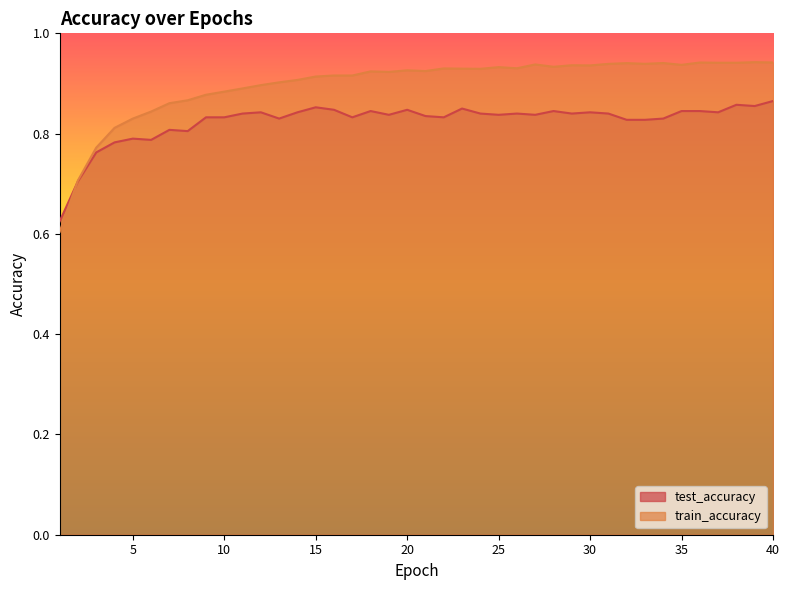

At which category is the sum across all series the highest?

40